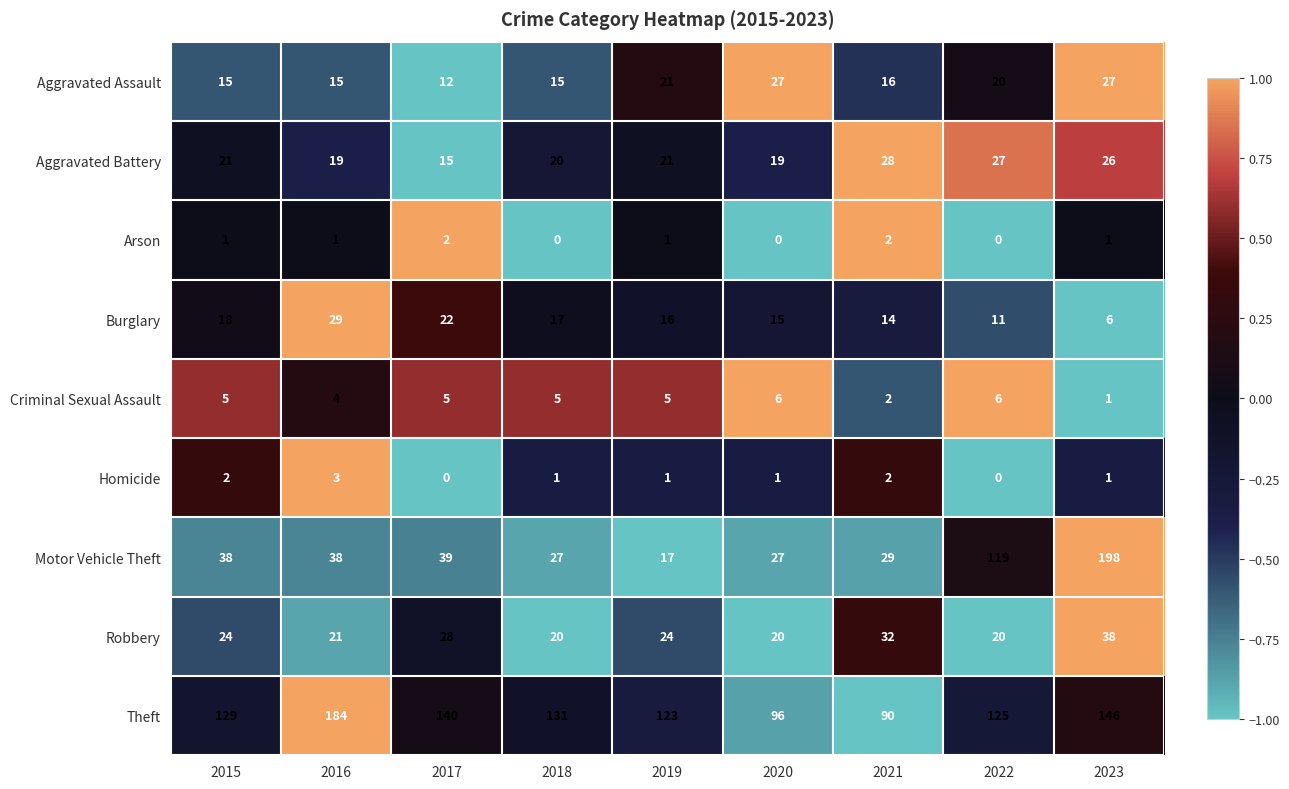

What is the difference between the maximum and minimum values in the Criminal Sexual Assault series?

5